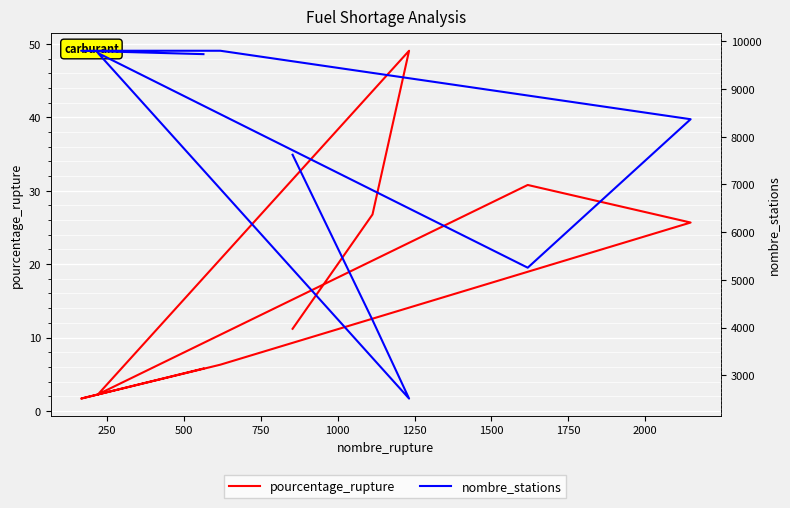

Rank the series by their maximum value, from highest to lowest.

nombre_stations, pourcentage_rupture